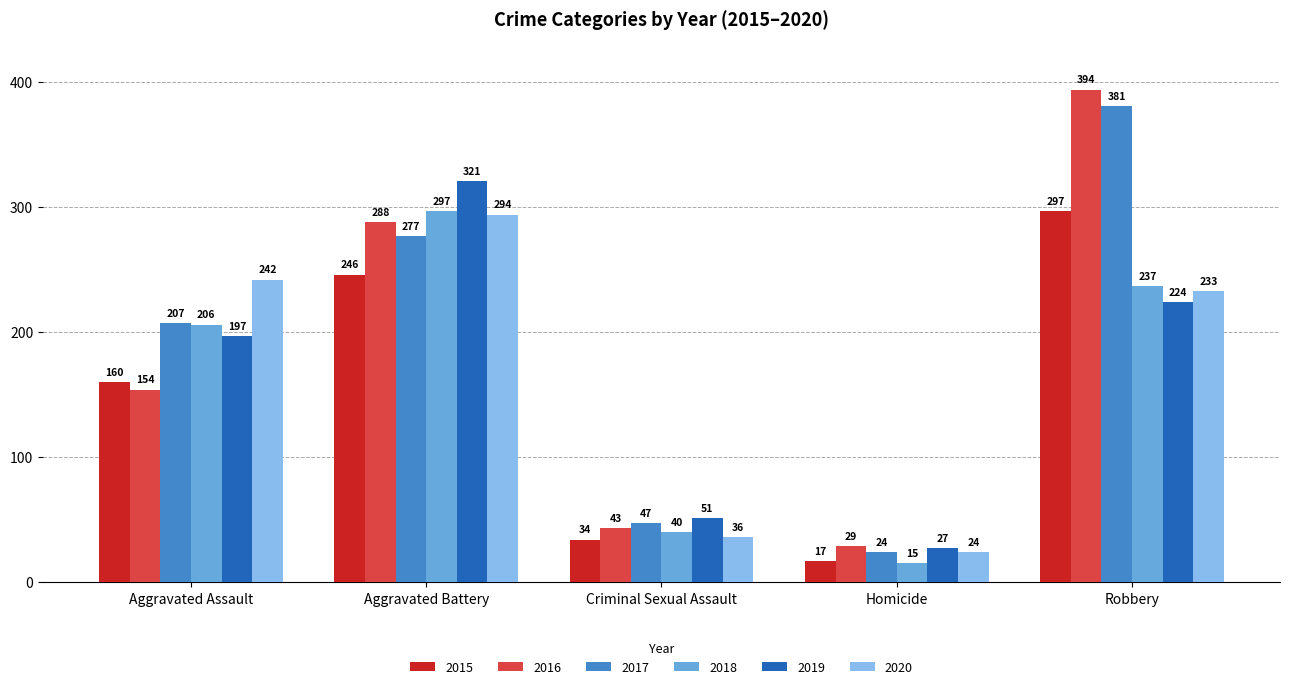

Are the bars horizontal?

No